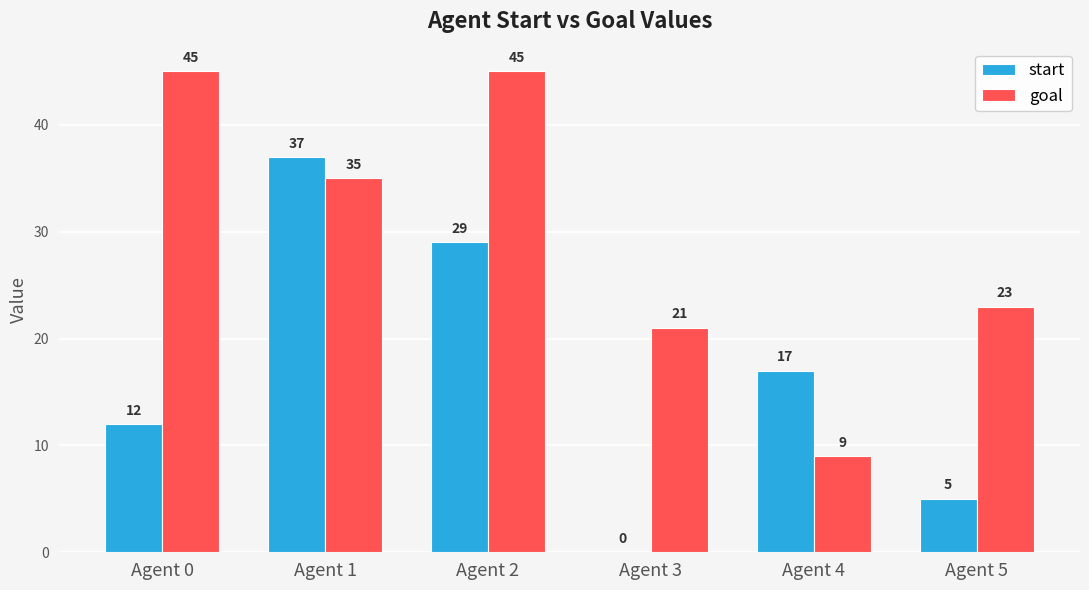

Count the number of categories in the chart.

6